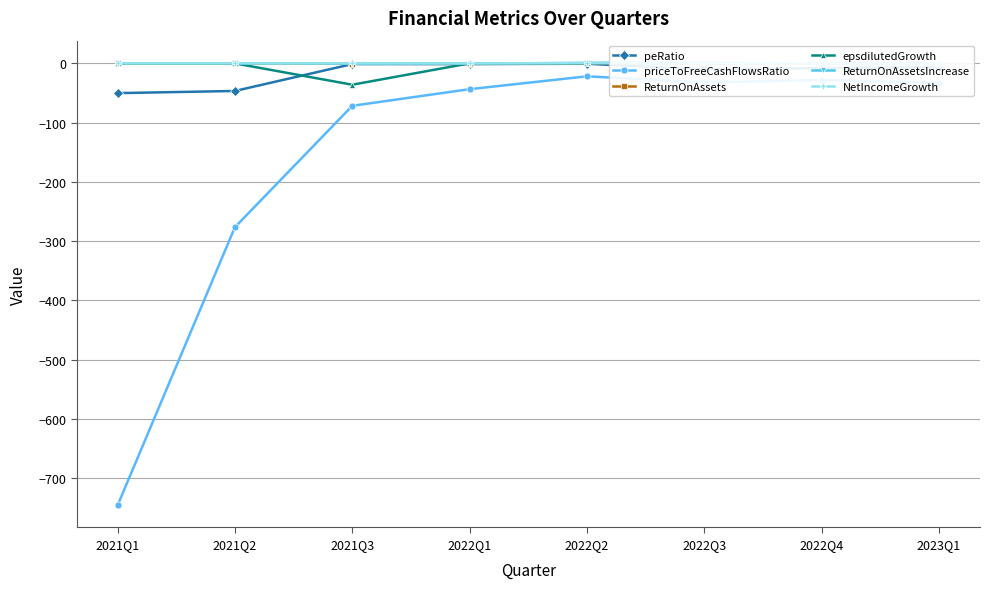

What is the difference between the maximum and minimum values in the peRatio series?

49.5